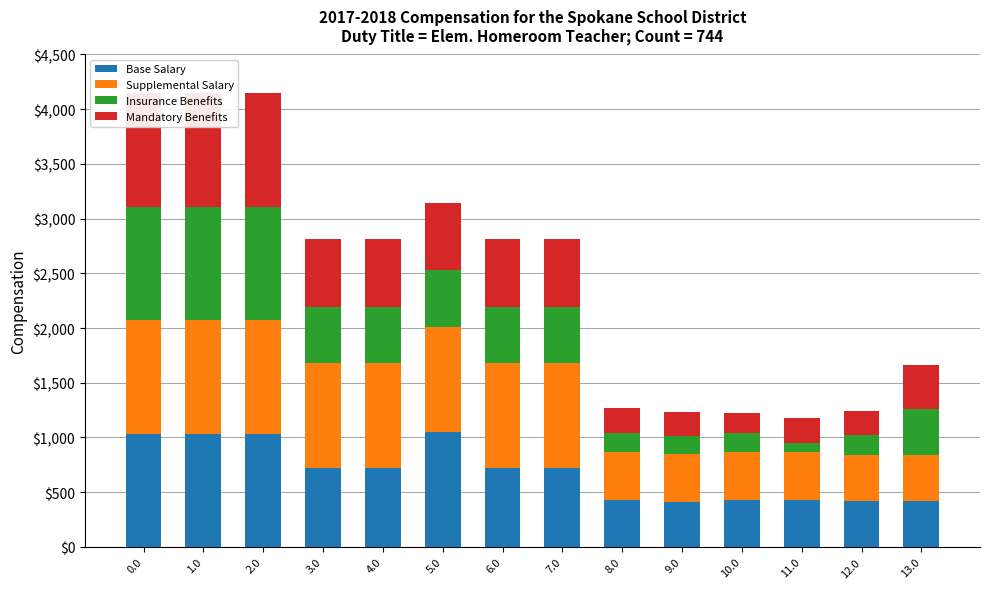

What position from the left is 9.0?

10